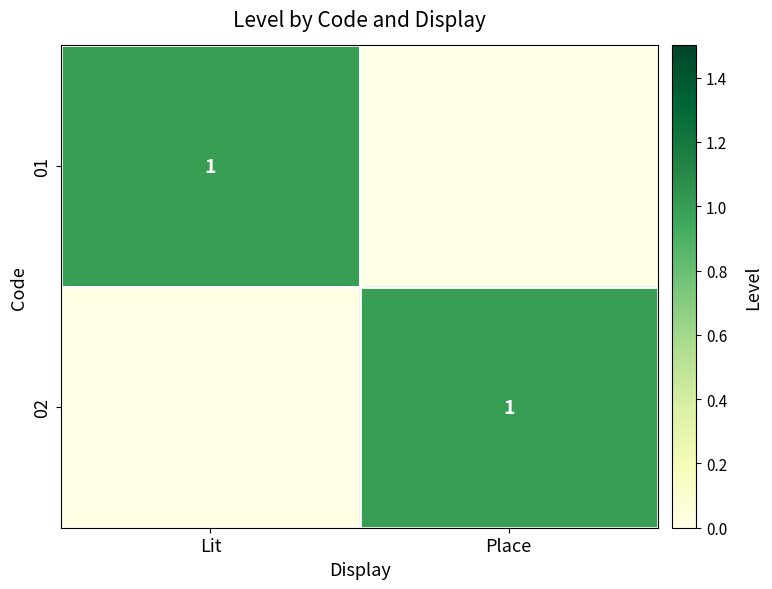

Which has a higher value, Place or Lit?

Lit